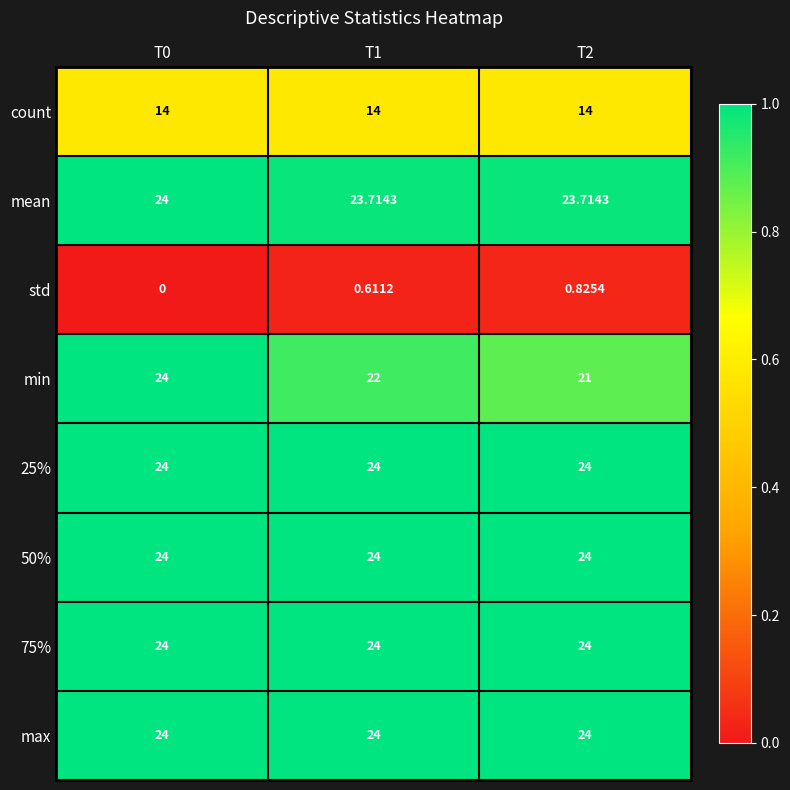

Between T1 and T2, which series saw the biggest shift?

min